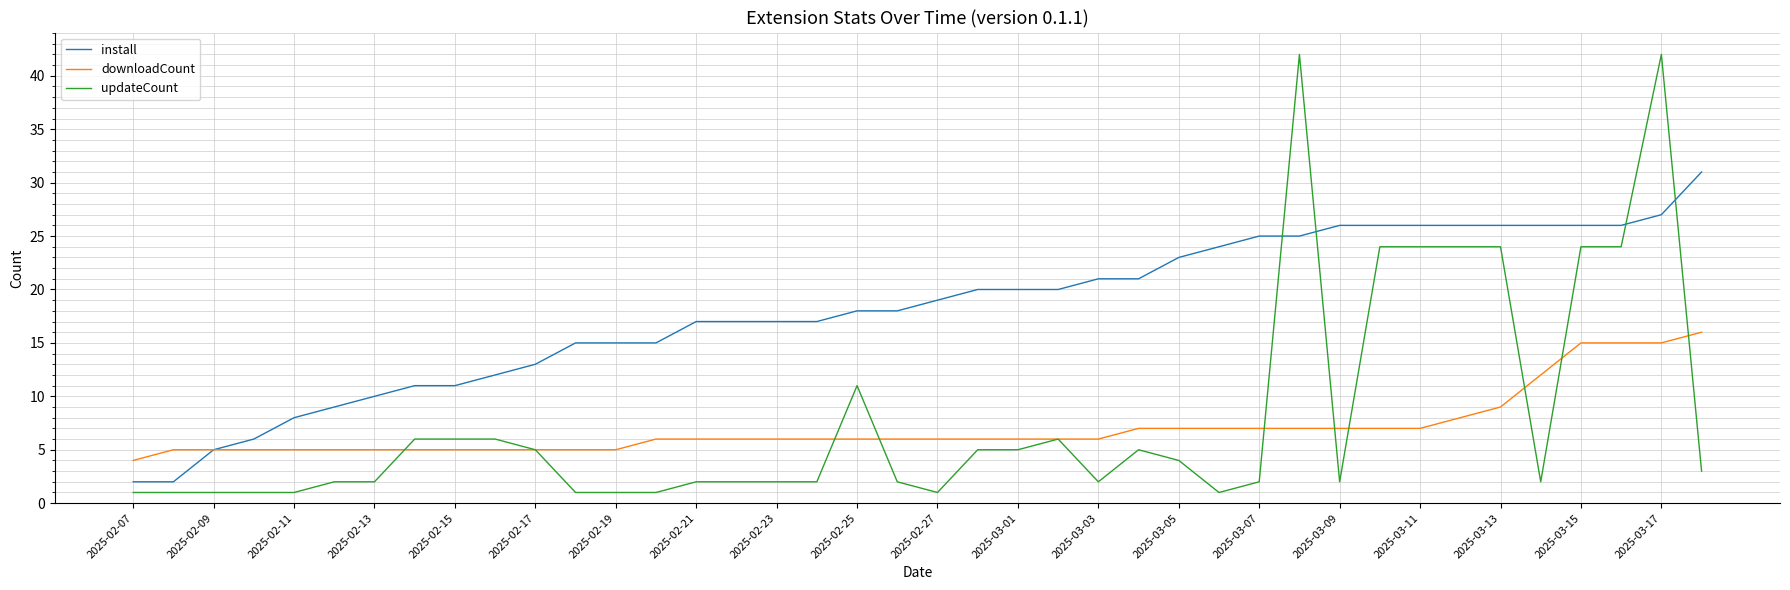

What is the maximum value shown in the chart?

42